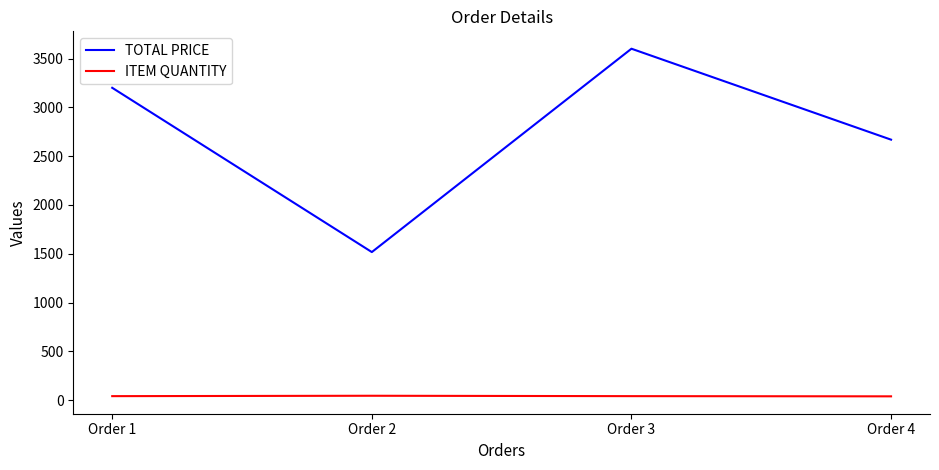

Count the ITEM QUANTITY values in the range 42 to 46.

3